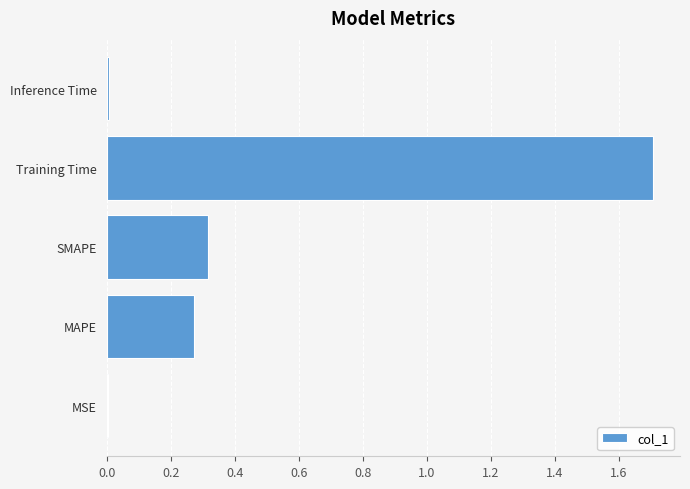

Is it true that the value at Inference Time is 0.0?

True